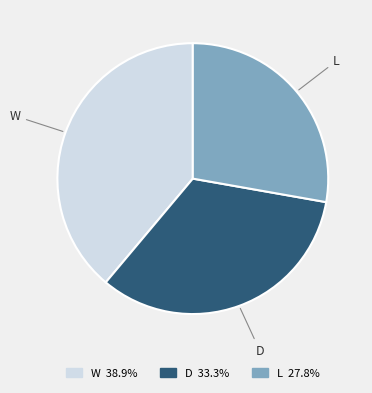

Does any single category account for the majority?

No